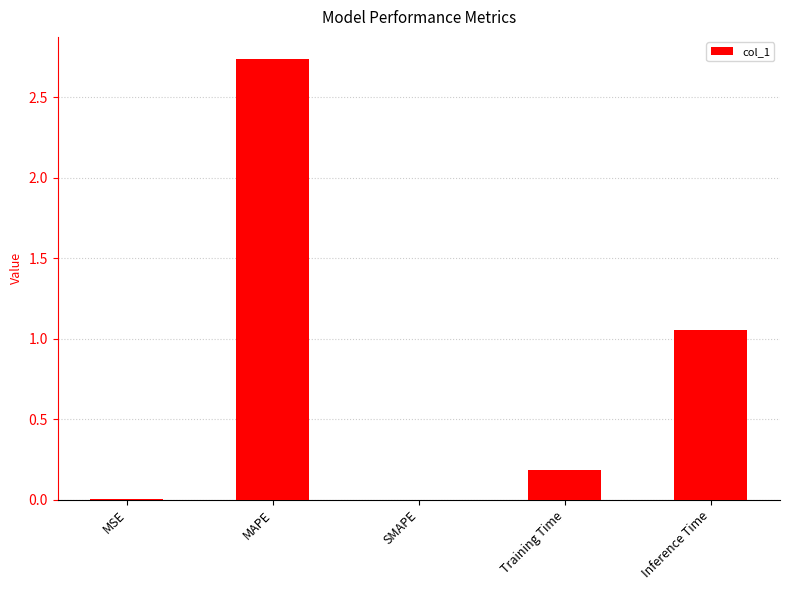

Does the chart contain stacked bars?

No